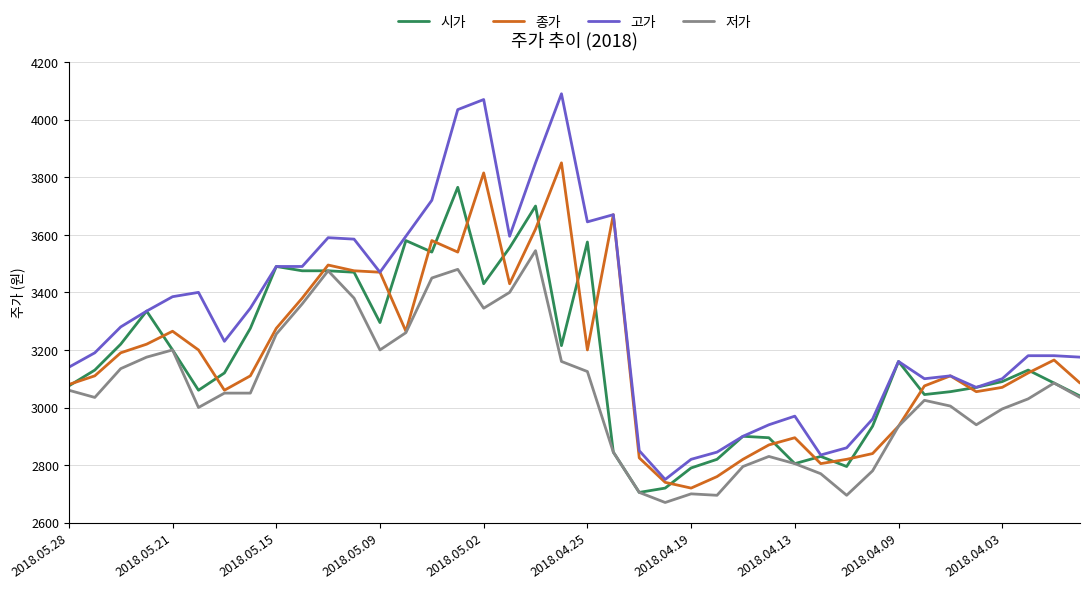

Which series has the largest range (max minus min)?

고가